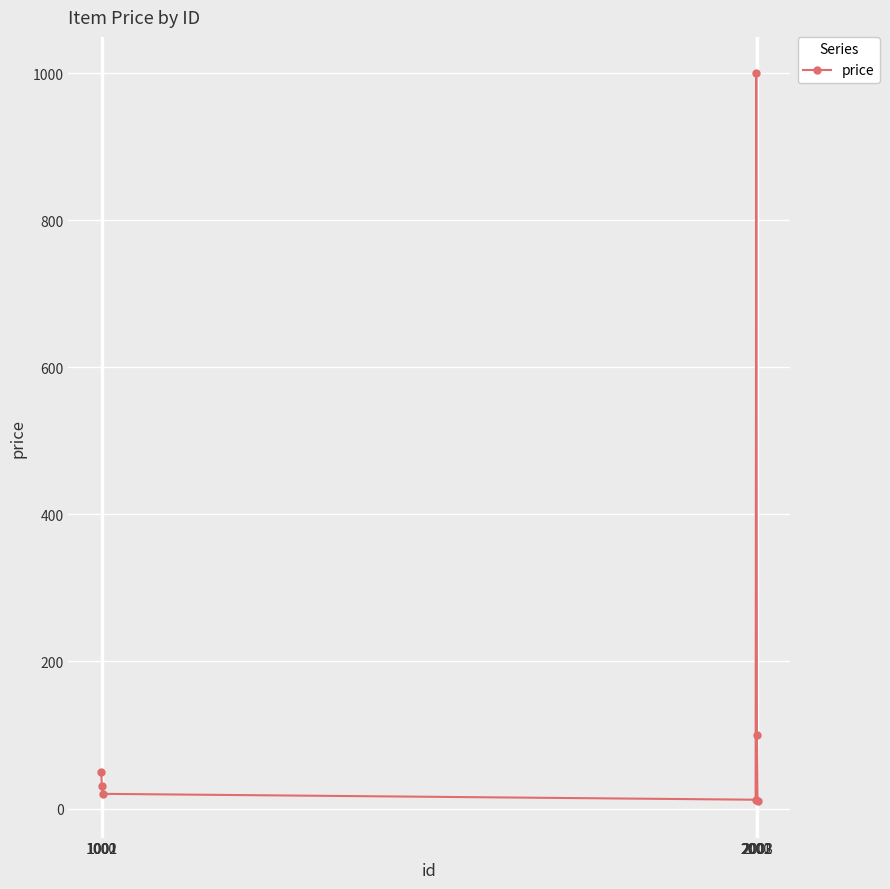

What is the difference between the maximum and minimum values?

990